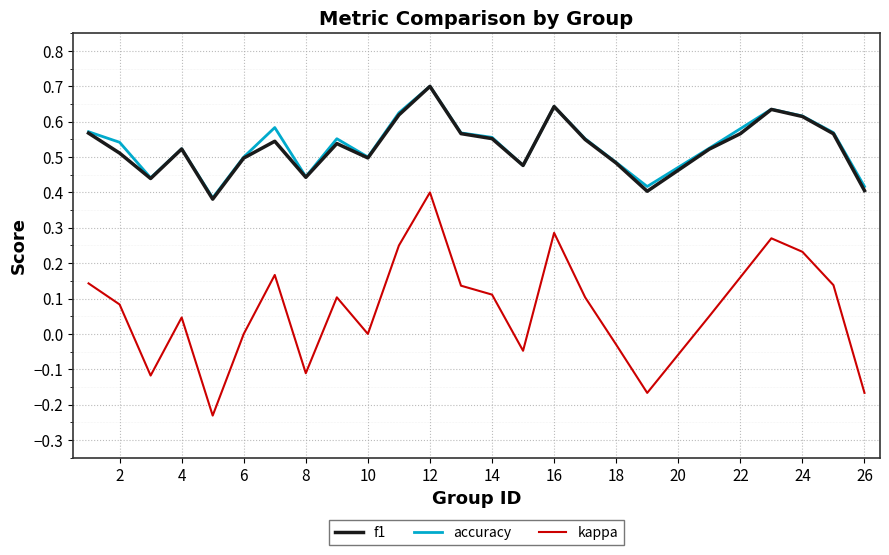

True or false: f1 and kappa intersect in this chart.

False